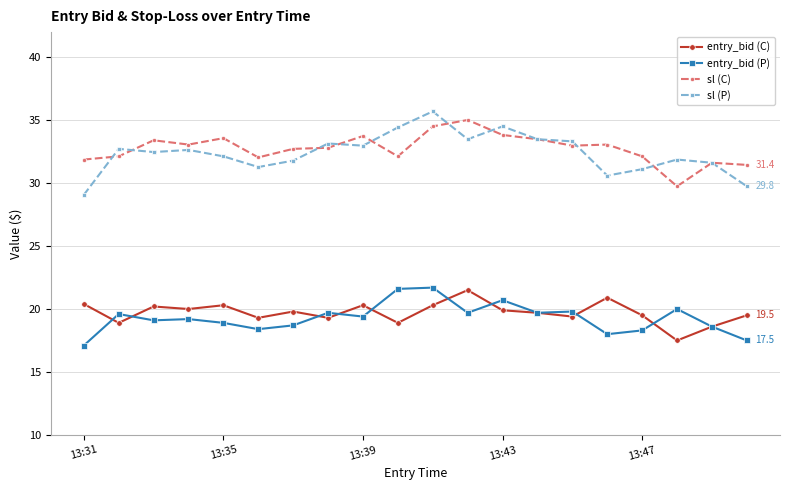

True or false: entry_bid (C) and sl (C) cross at least once.

False